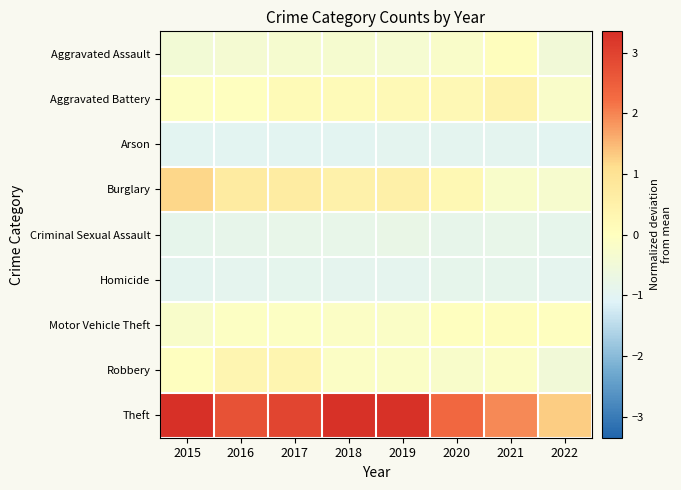

List the series in order of their peak value, lowest first.

Arson, Homicide, Criminal Sexual Assault, Motor Vehicle Theft, Aggravated Assault, Robbery, Aggravated Battery, Burglary, Theft